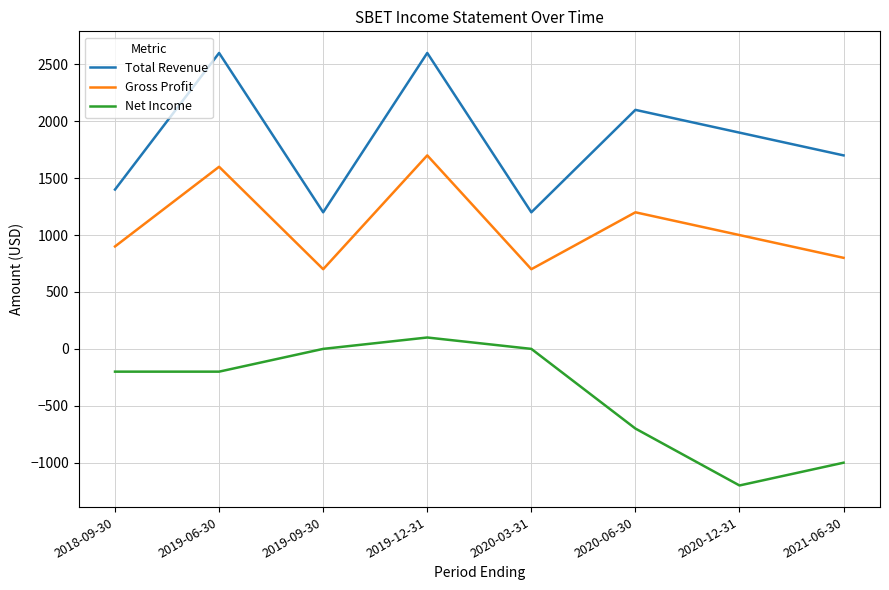

Between 2020-03-31 and 2020-06-30, which series saw the biggest shift?

Total Revenue